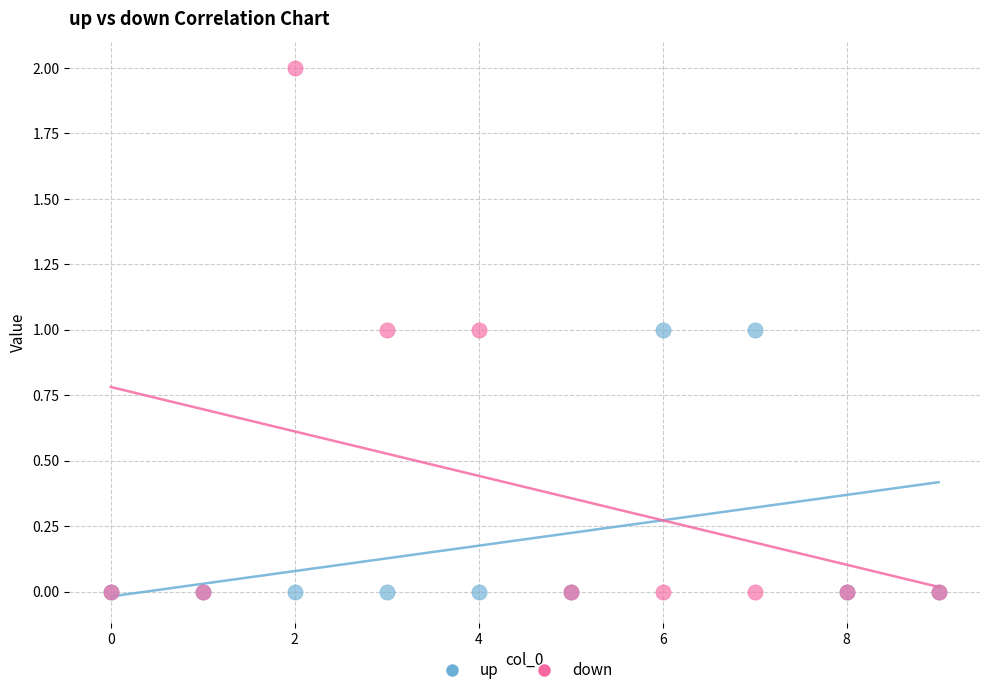

What are all the series names shown in the legend?

up, down